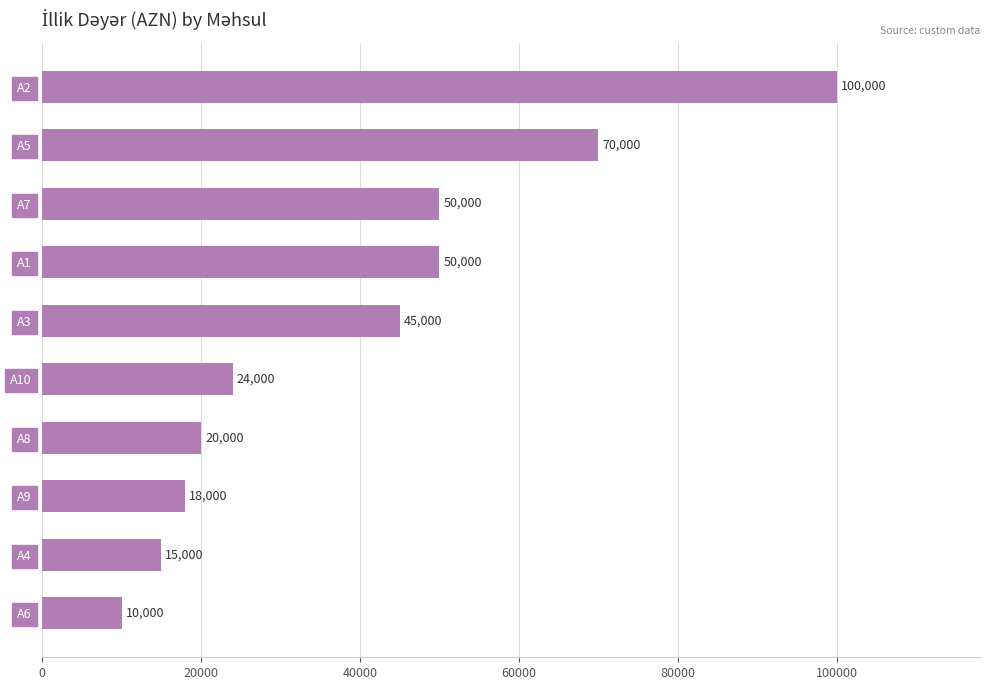

How many bars are there in total?

10